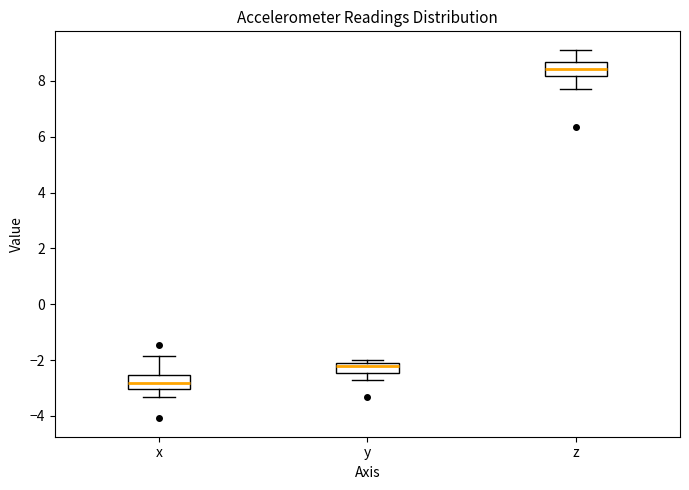

Where does the upper whisker of the box for x end on the y-axis? The values are not printed on the chart, so give them approximately, as read against the axis.

-1.8